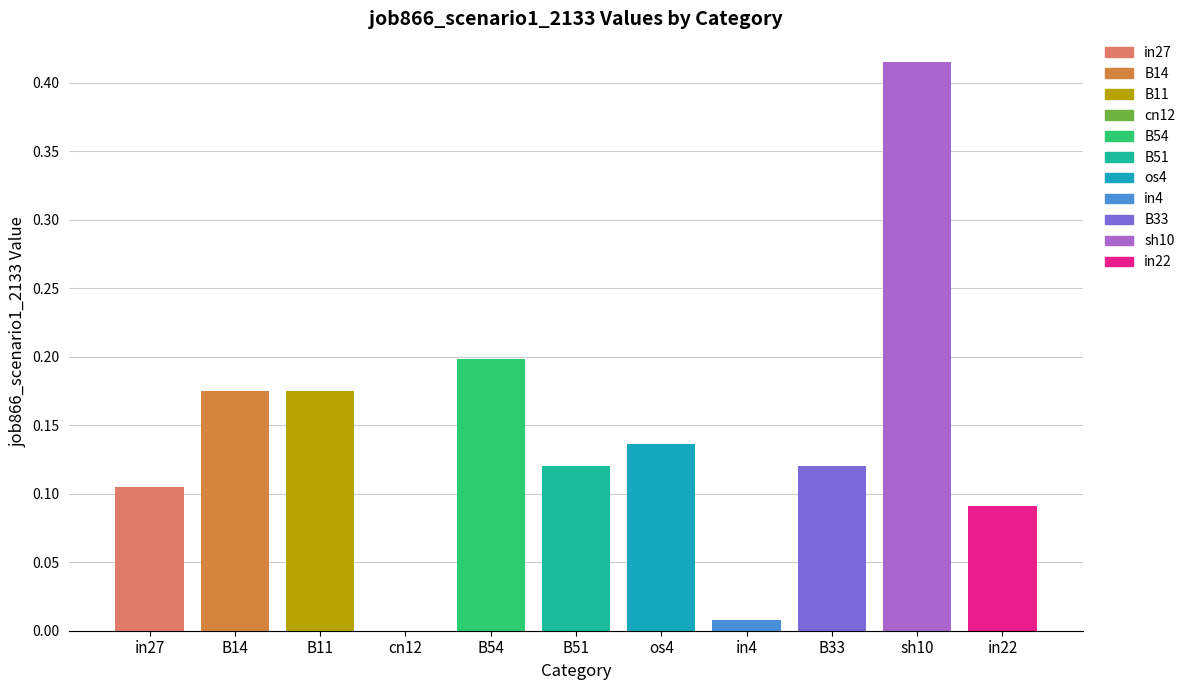

At which label is the value closest to 0?

cn12